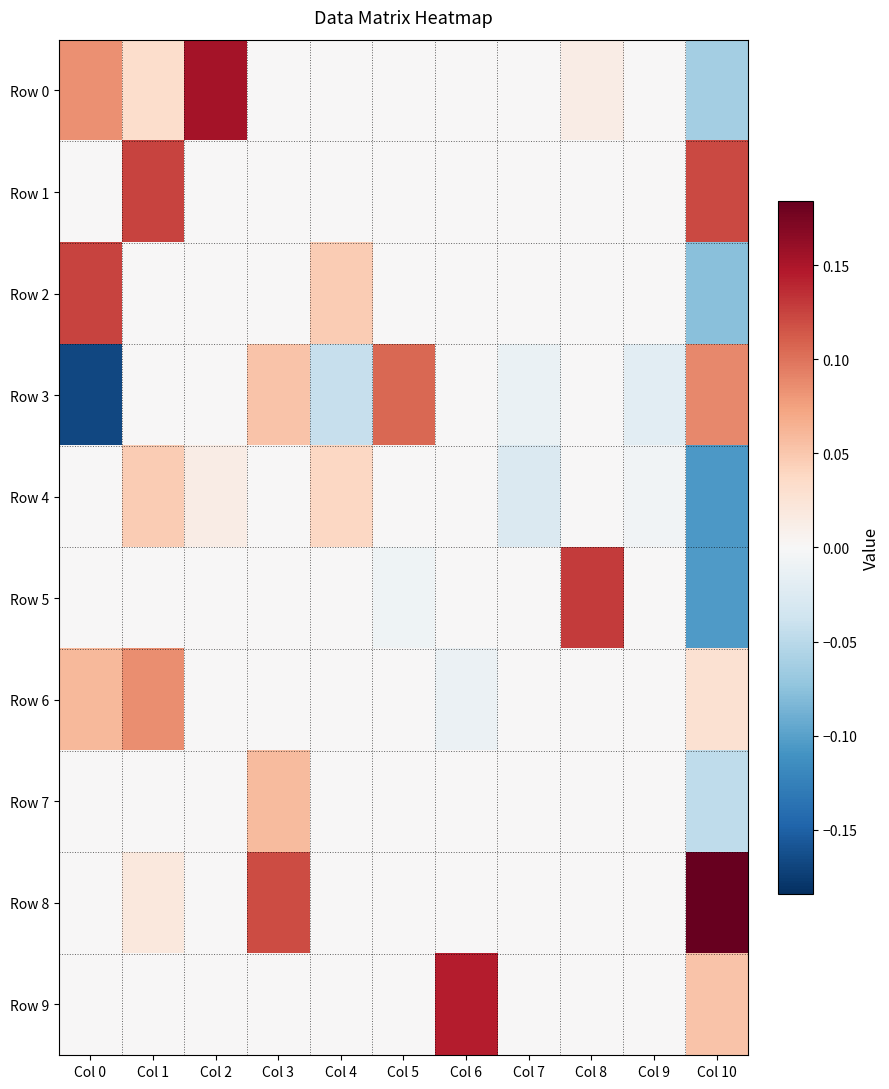

Reading left to right, list all the values displayed in this chart.

Row 0: Col 0=0.1	Col 1=0.0	Col 2=0.2	Col 3=0.0	Col 4=0.0	Col 5=0.0	Col 6=0.0	Col 7=0.0	Col 8=0.0	Col 9=0.0	Col 10=-0.1
Row 1: Col 0=0.0	Col 1=0.1	Col 2=0.0	Col 3=0.0	Col 4=0.0	Col 5=0.0	Col 6=0.0	Col 7=0.0	Col 8=0.0	Col 9=0.0	Col 10=0.1
Row 2: Col 0=0.1	Col 1=0.0	Col 2=0.0	Col 3=0.0	Col 4=0.0	Col 5=0.0	Col 6=0.0	Col 7=0.0	Col 8=0.0	Col 9=0.0	Col 10=-0.1
Row 3: Col 0=-0.2	Col 1=0.0	Col 2=0.0	Col 3=0.1	Col 4=-0.0	Col 5=0.1	Col 6=0.0	Col 7=-0.0	Col 8=0.0	Col 9=-0.0	Col 10=0.1
Row 4: Col 0=0.0	Col 1=0.0	Col 2=0.0	Col 3=0.0	Col 4=0.0	Col 5=0.0	Col 6=0.0	Col 7=-0.0	Col 8=0.0	Col 9=-0.0	Col 10=-0.1
Row 5: Col 0=0.0	Col 1=0.0	Col 2=0.0	Col 3=0.0	Col 4=0.0	Col 5=-0.0	Col 6=0.0	Col 7=0.0	Col 8=0.1	Col 9=0.0	Col 10=-0.1
Row 6: Col 0=0.1	Col 1=0.1	Col 2=0.0	Col 3=0.0	Col 4=0.0	Col 5=0.0	Col 6=-0.0	Col 7=0.0	Col 8=0.0	Col 9=0.0	Col 10=0.0
Row 7: Col 0=0.0	Col 1=0.0	Col 2=0.0	Col 3=0.1	Col 4=0.0	Col 5=0.0	Col 6=0.0	Col 7=0.0	Col 8=0.0	Col 9=0.0	Col 10=-0.0
Row 8: Col 0=0.0	Col 1=0.0	Col 2=0.0	Col 3=0.1	Col 4=0.0	Col 5=0.0	Col 6=0.0	Col 7=0.0	Col 8=0.0	Col 9=0.0	Col 10=0.2
Row 9: Col 0=0.0	Col 1=0.0	Col 2=0.0	Col 3=0.0	Col 4=0.0	Col 5=0.0	Col 6=0.1	Col 7=0.0	Col 8=0.0	Col 9=0.0	Col 10=0.1